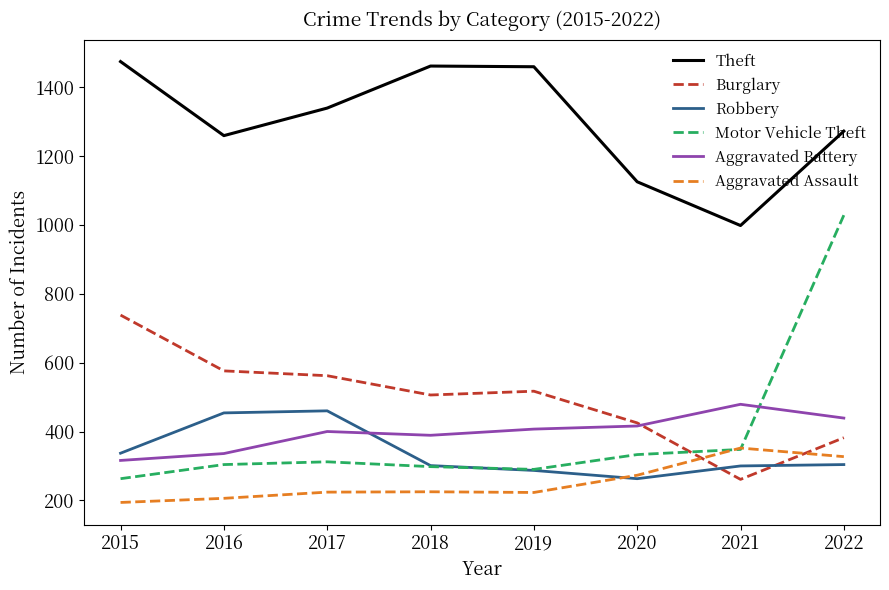

Rank the series at 2017 from lowest to highest value.

Aggravated Assault, Motor Vehicle Theft, Aggravated Battery, Robbery, Burglary, Theft